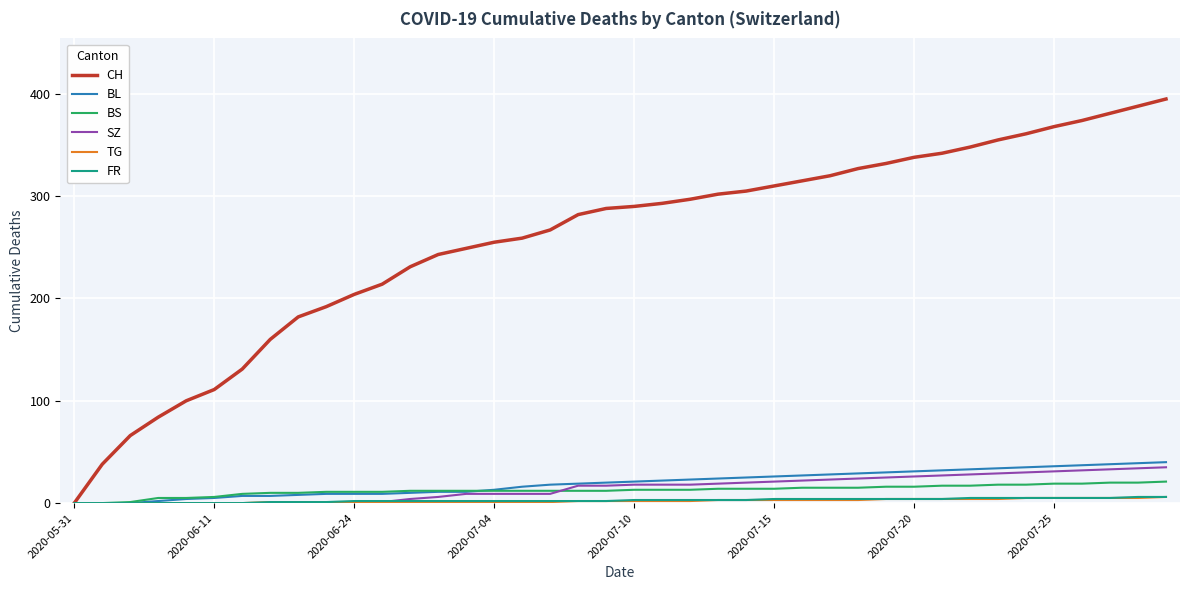

At how many categories does at least one series exceed 113?

34